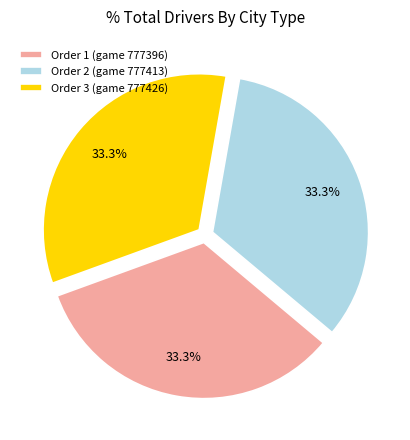

How many segments does this pie chart have?

3